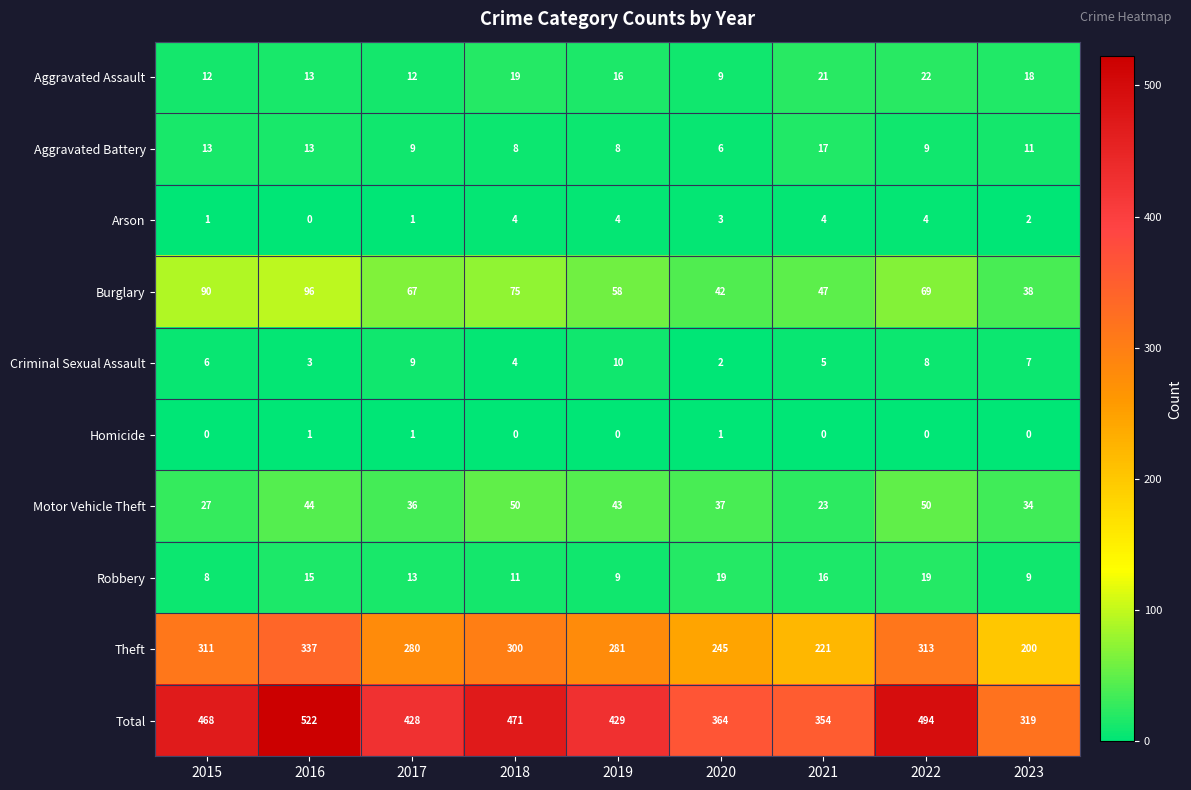

How many categories are shown in the chart?

9